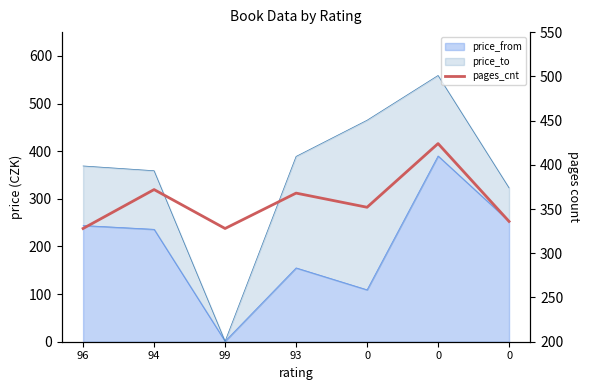

Which has a higher value, 93 or 0?

93